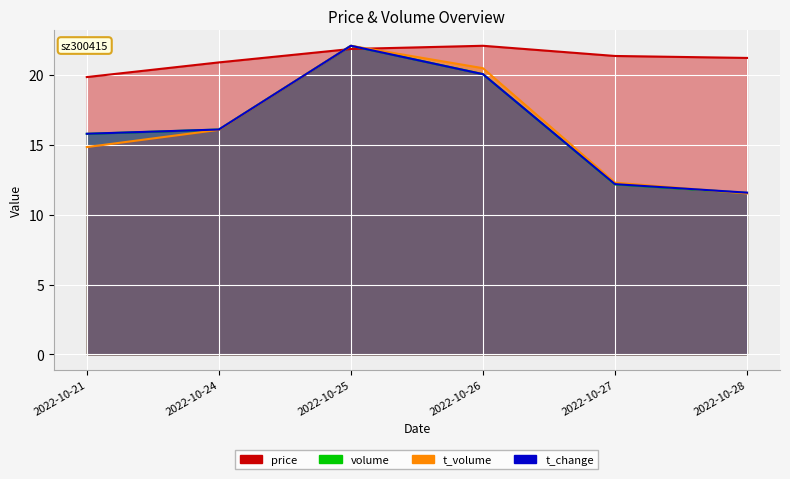

Which series has the largest total across all categories?

price